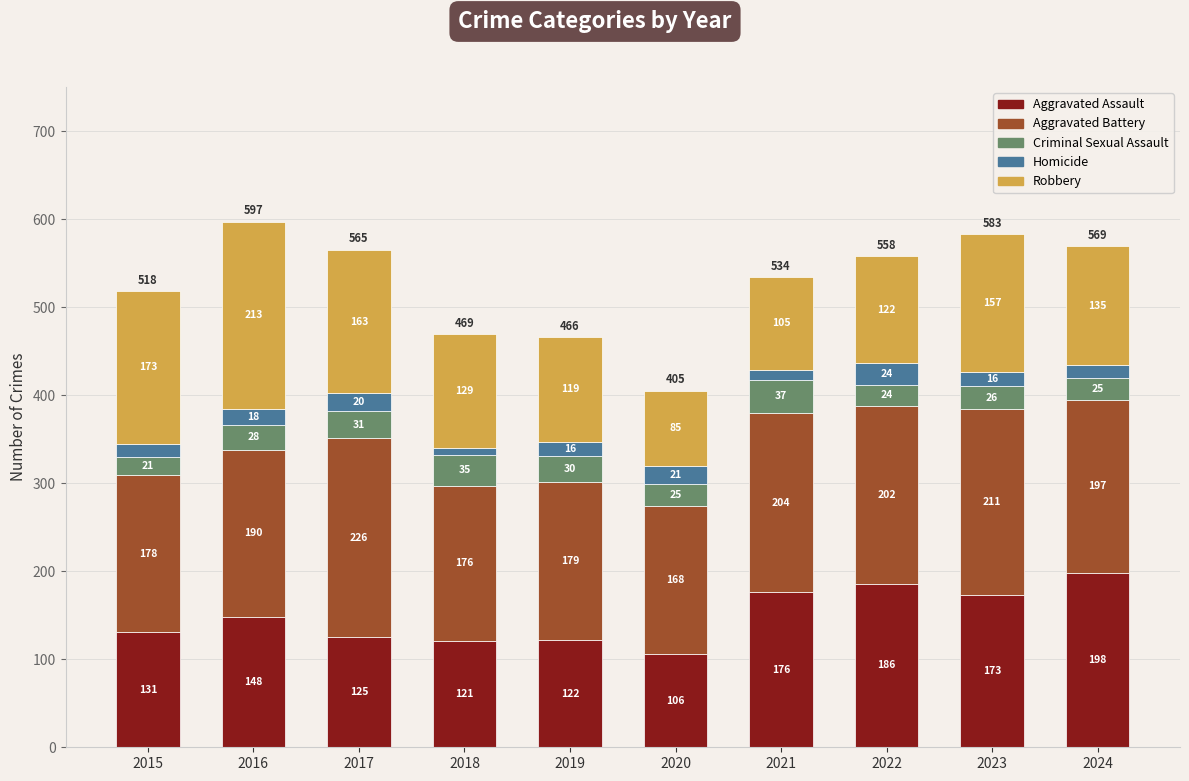

What is the difference between the second highest and minimum values in the Aggravated Assault series?

80